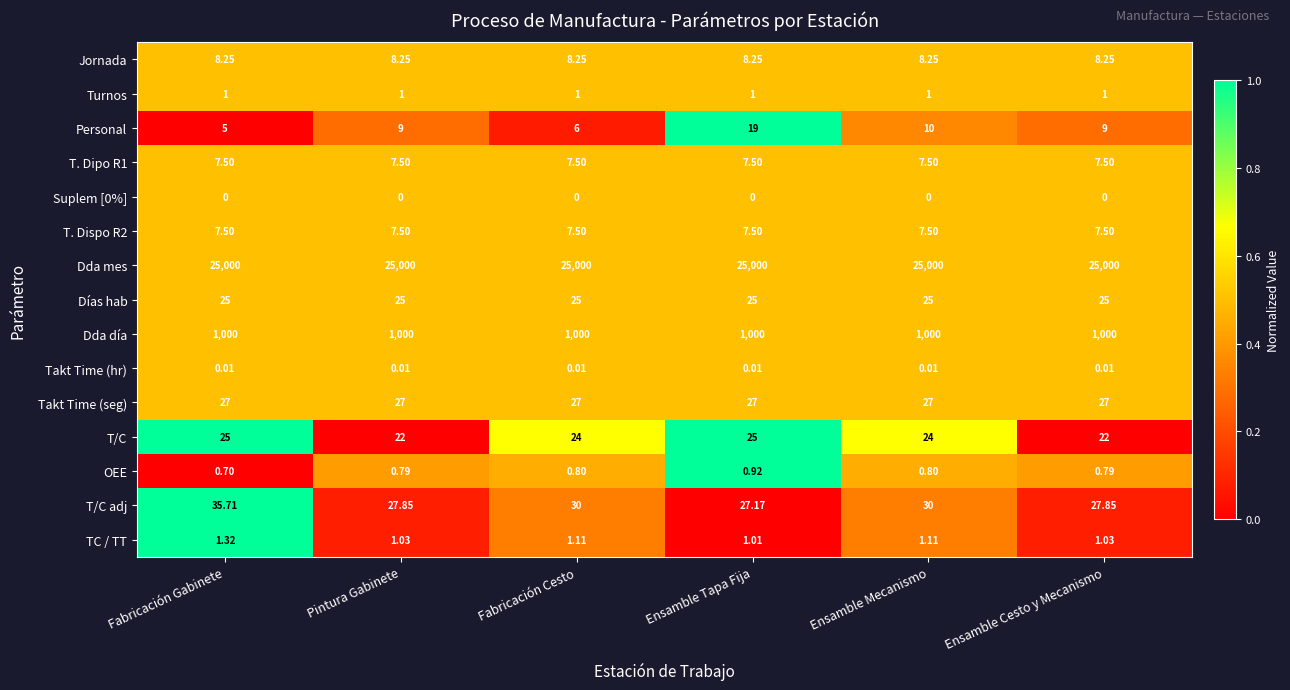

What is the total value across all series at Fabricación Gabinete?

26144.0